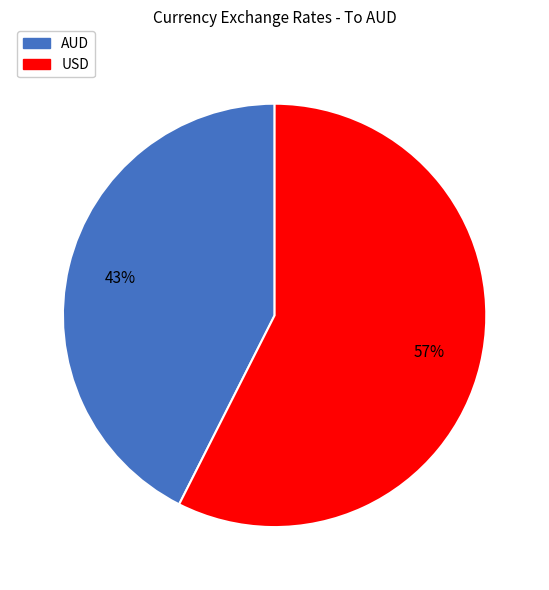

How many slices are in this pie chart?

2